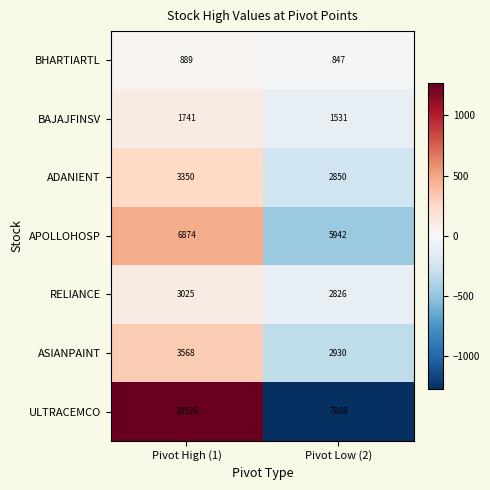

Which series changed the most between Pivot High (1) and Pivot Low (2)?

ULTRACEMCO